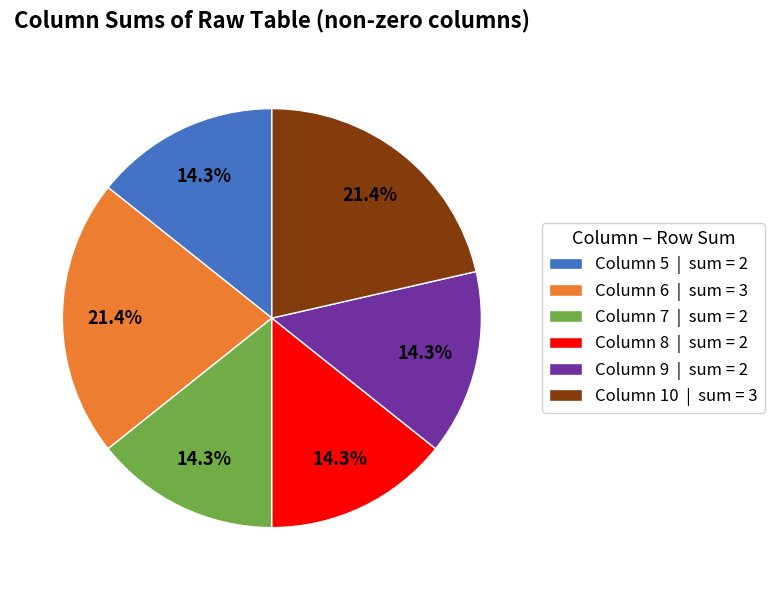

How many segments does this pie chart have?

6